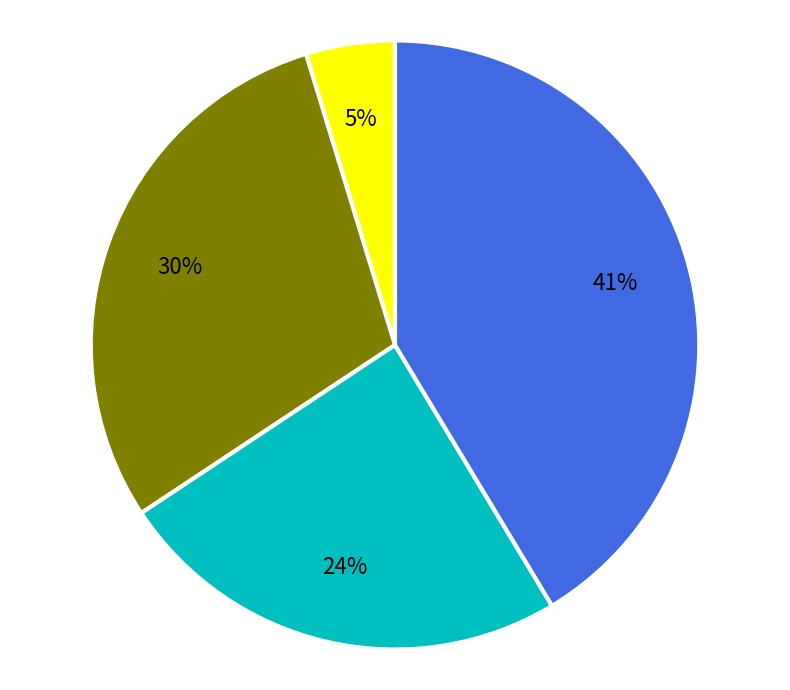

Is there any slice that represents more than half of the pie?

No